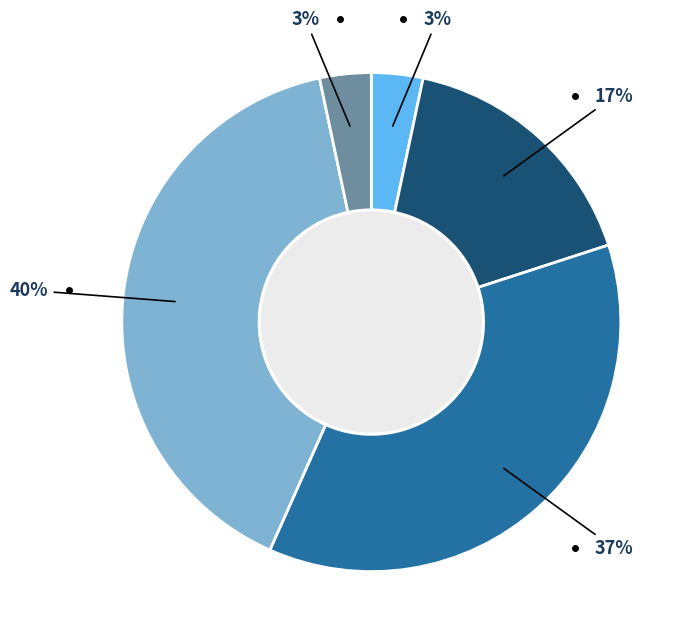

To the nearest percent, what is the average slice percentage?

20%